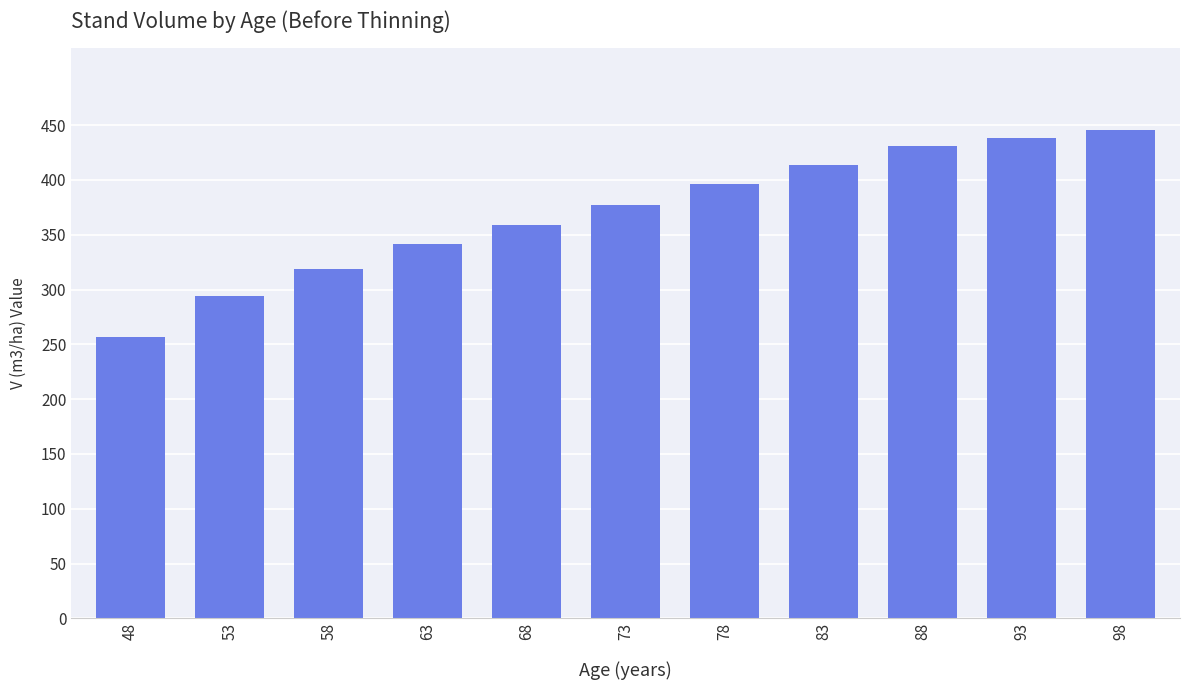

Is it true that the value at 58 is 567.2?

False